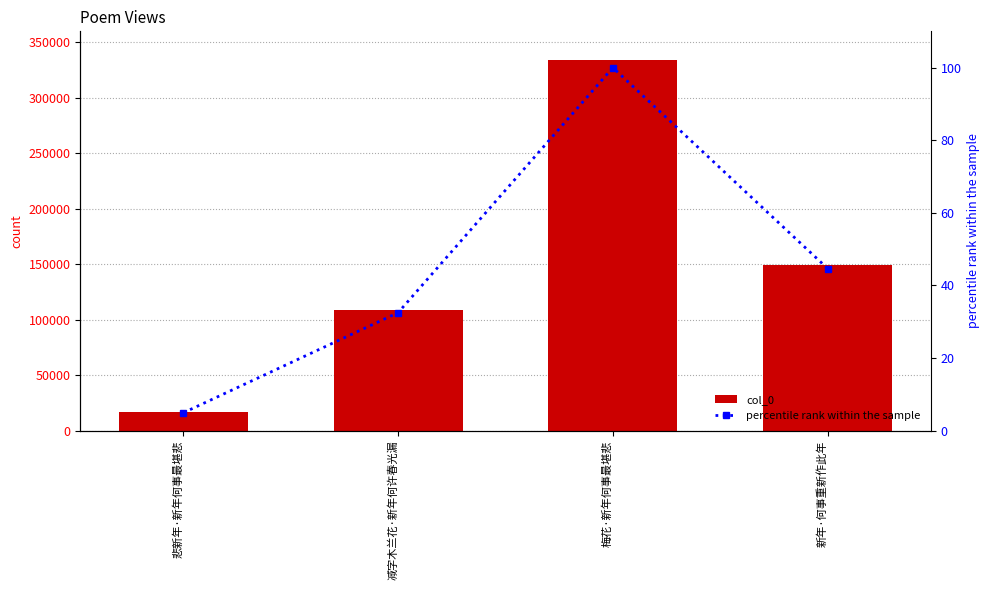

At how many categories does at least one series exceed 305668?

1